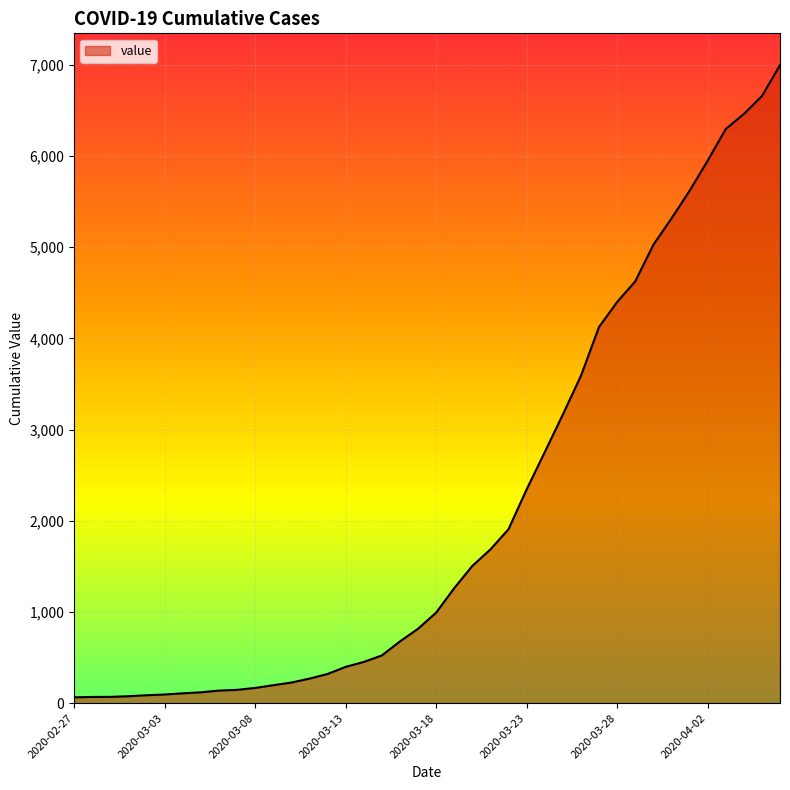

Does the chart display data point markers on the line(s)?

No